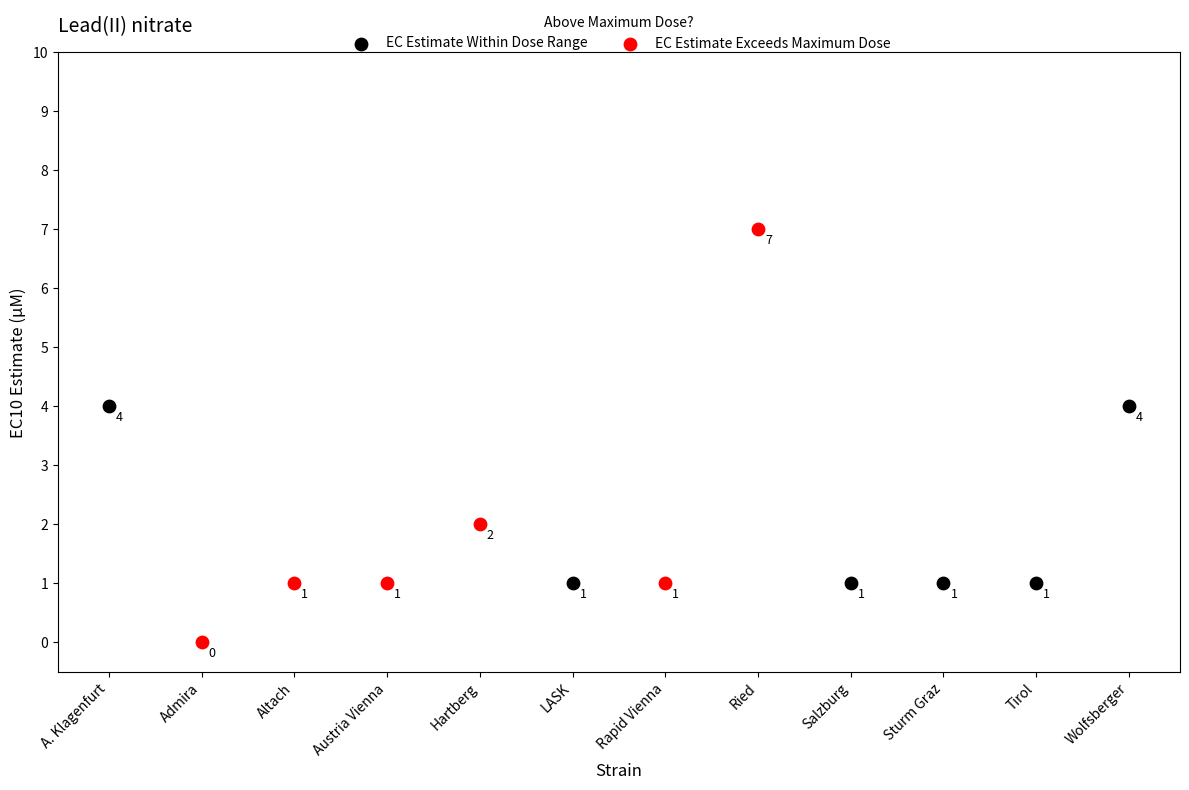

Which series reaches the minimum Y coordinate?

EC Estimate Exceeds Maximum Dose